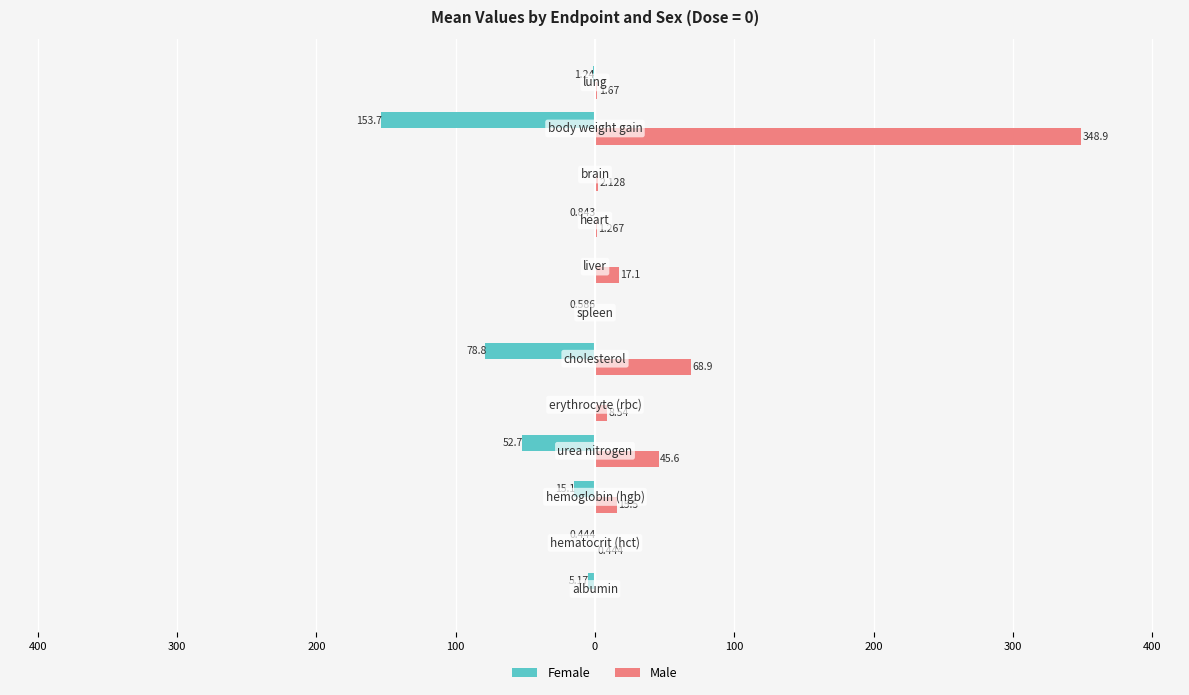

What are all the series names shown in the legend?

Female, Male